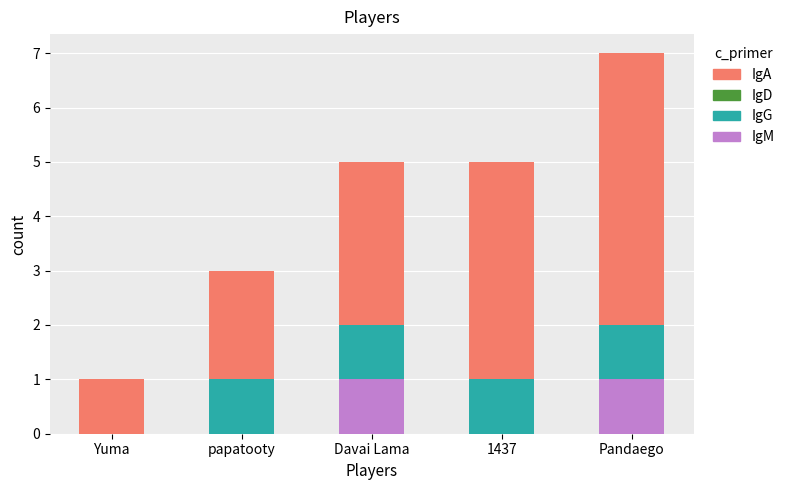

What is the sum of the IgM values at Pandaego and Yuma?

1